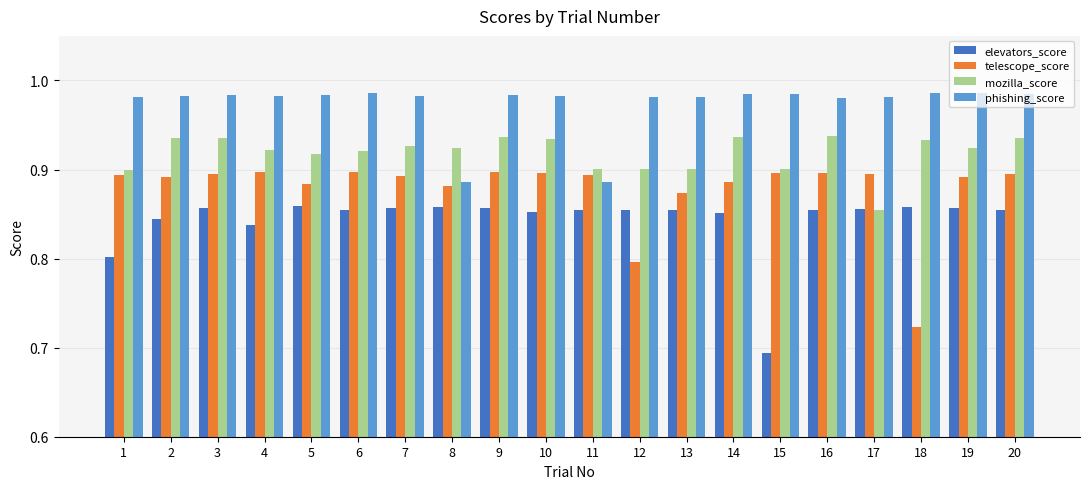

List the series in order of their overall mean, highest first.

phishing_score, mozilla_score, telescope_score, elevators_score